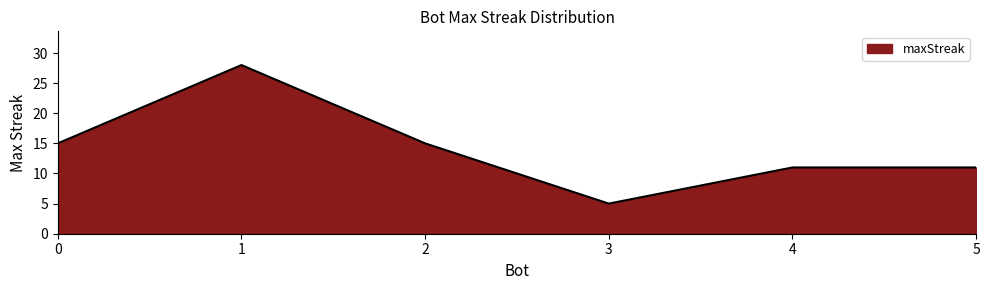

How many series are shown in this chart?

1